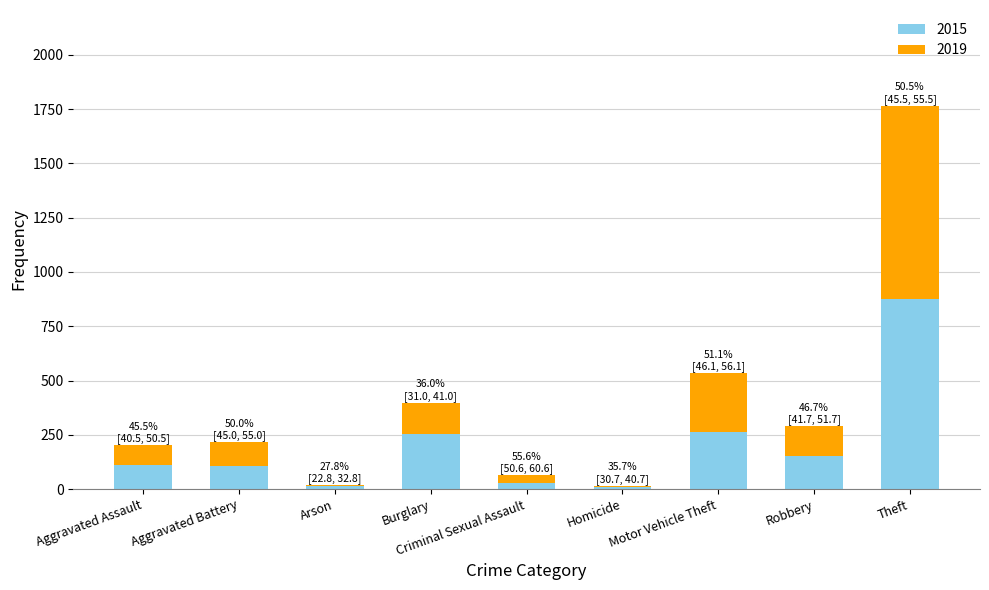

What are all the series names shown in the legend?

2015, 2019